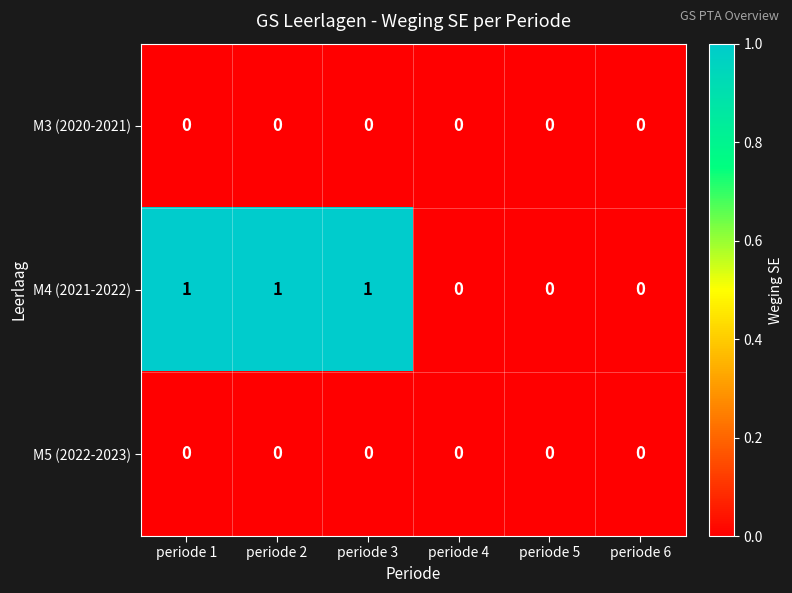

Which series changed the most between periode 1 and periode 6?

M4 (2021-2022)